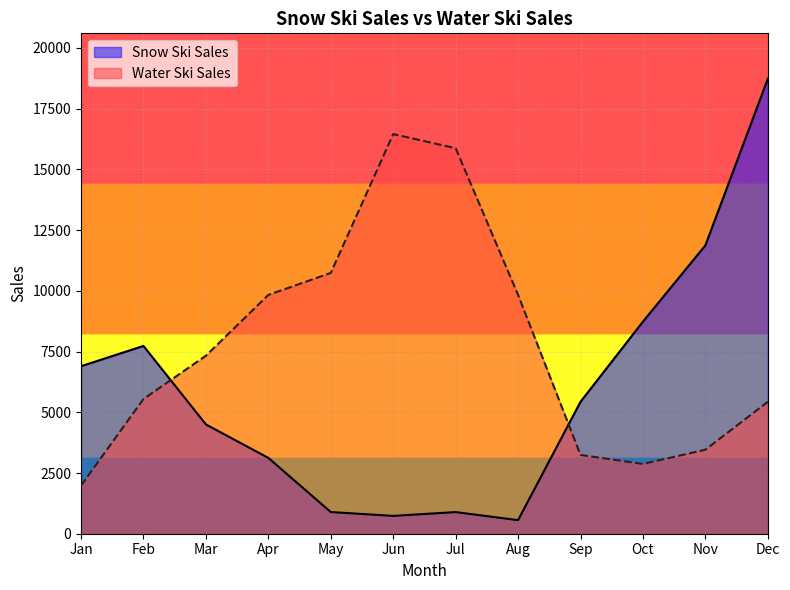

Between which two adjacent categories do Water Ski Sales and Snow Ski Sales first intersect?

Feb and Mar